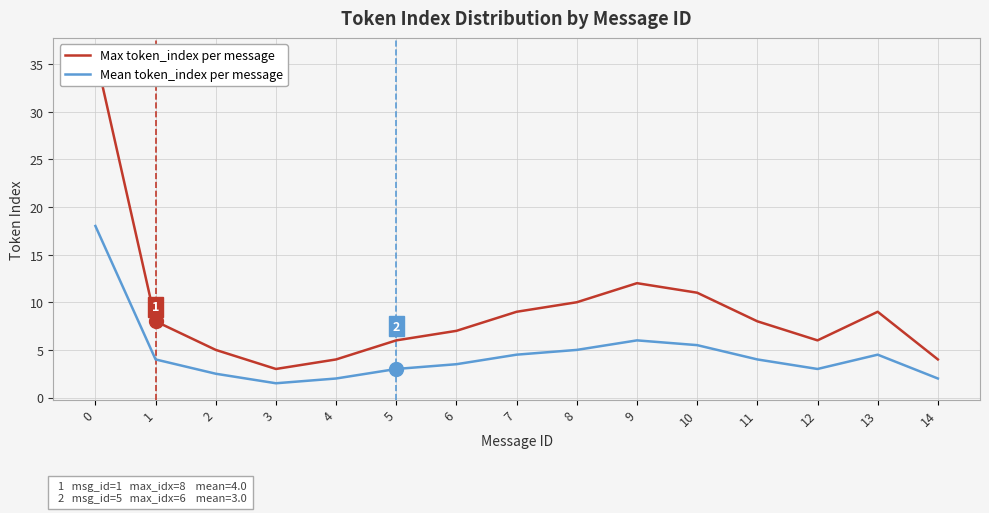

How many data points in Mean token_index per message are less than 4?

7